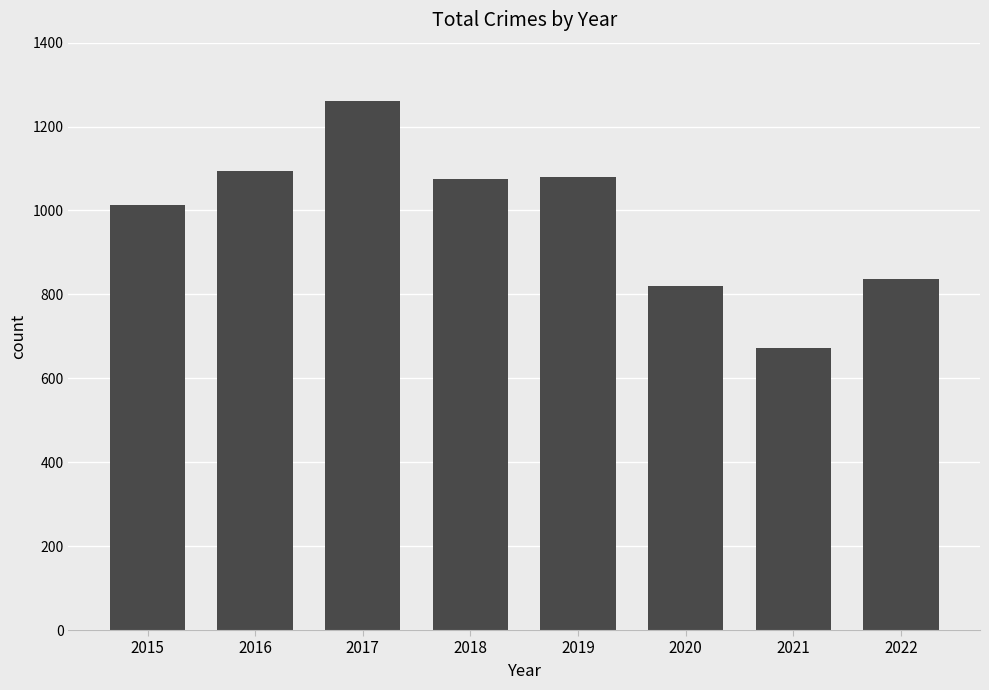

Which has a higher value, 2019 or 2016?

2016